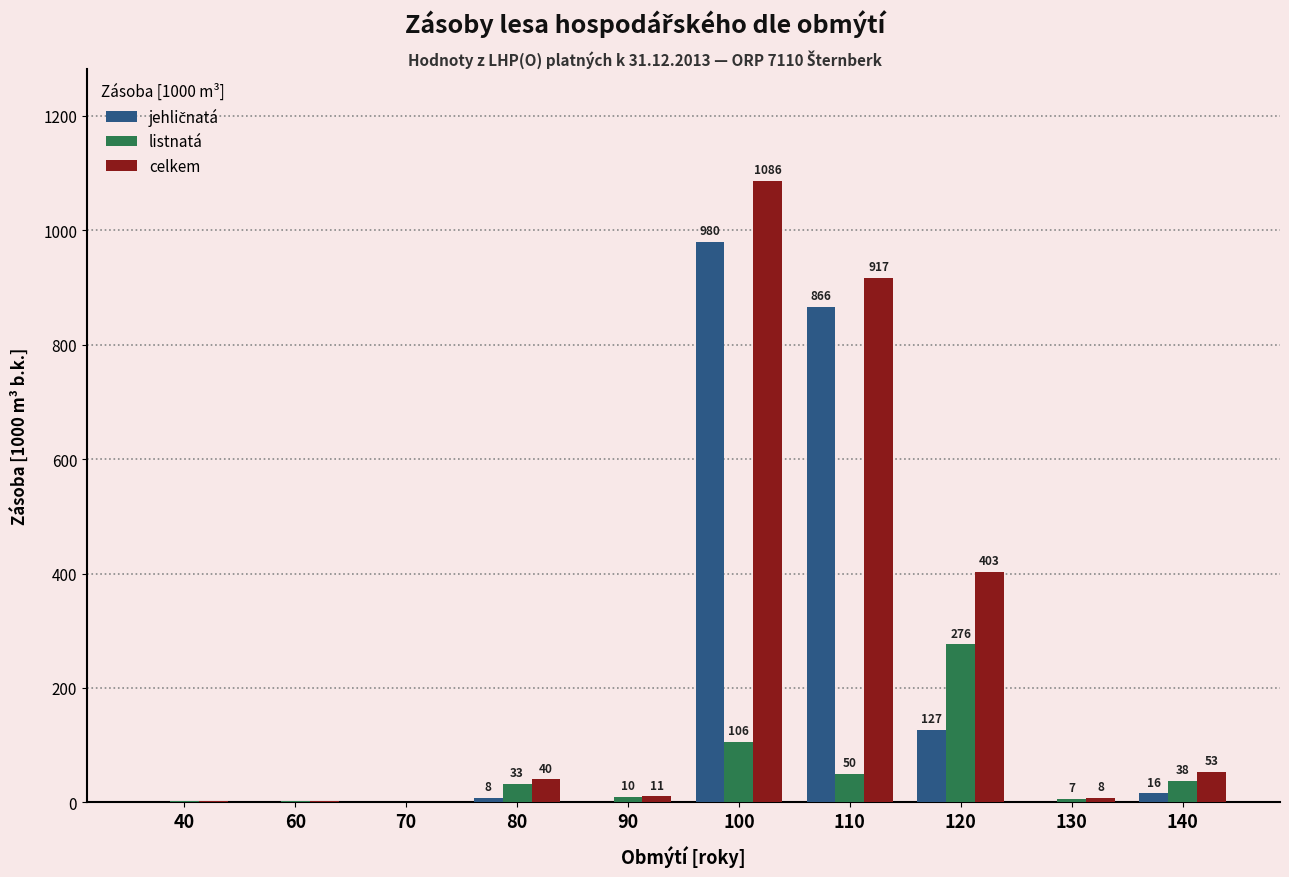

Which label corresponds to the largest value in the chart?

100